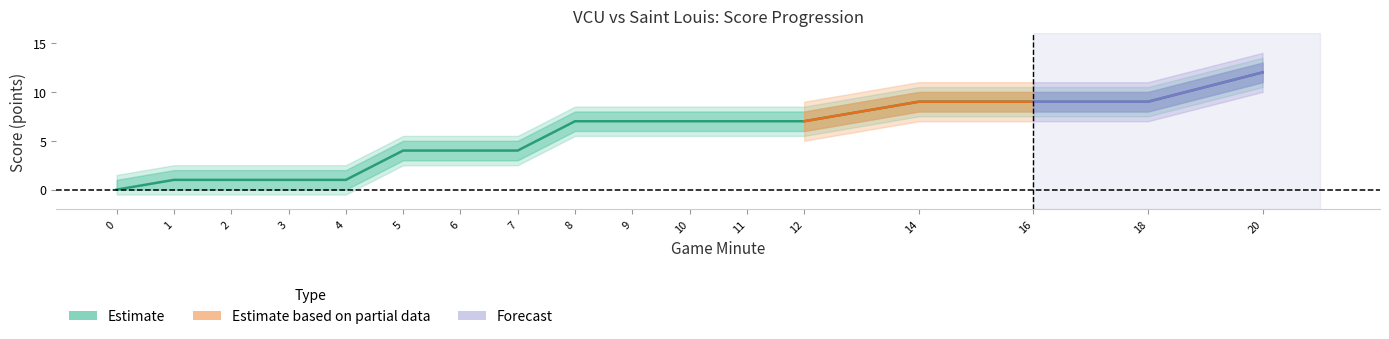

At how many categories does at least one series exceed 0?

16